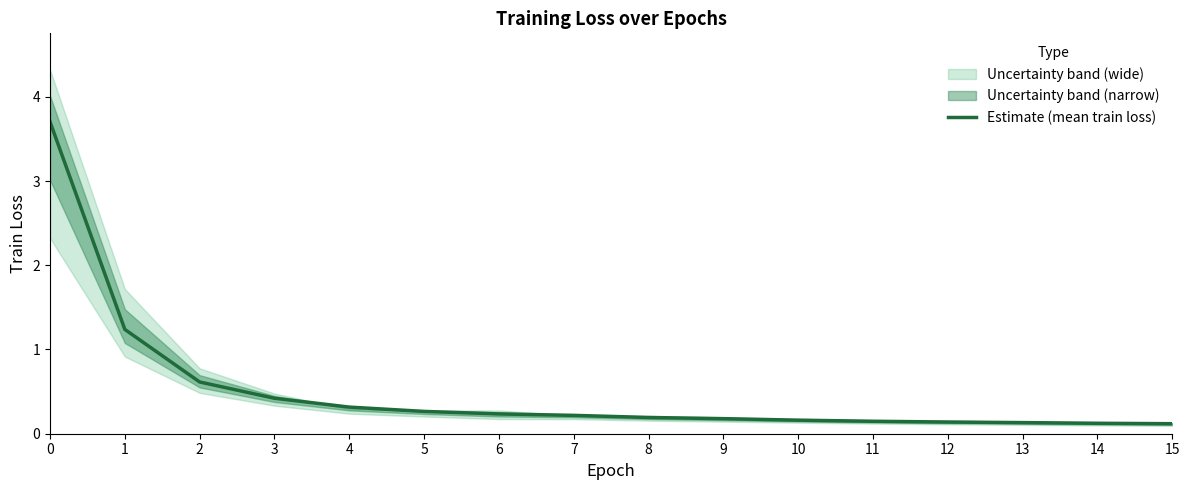

What is the greatest value displayed?

3.7